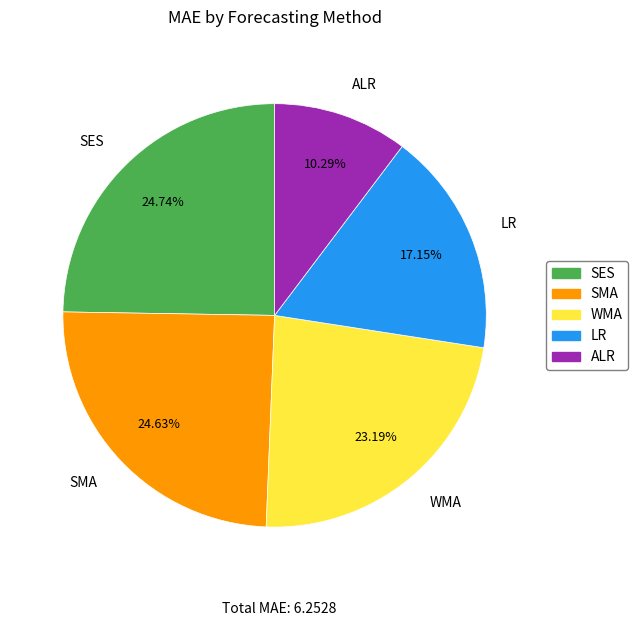

To the nearest percent, what is the difference between the ALR and WMA slice percentages?

13%